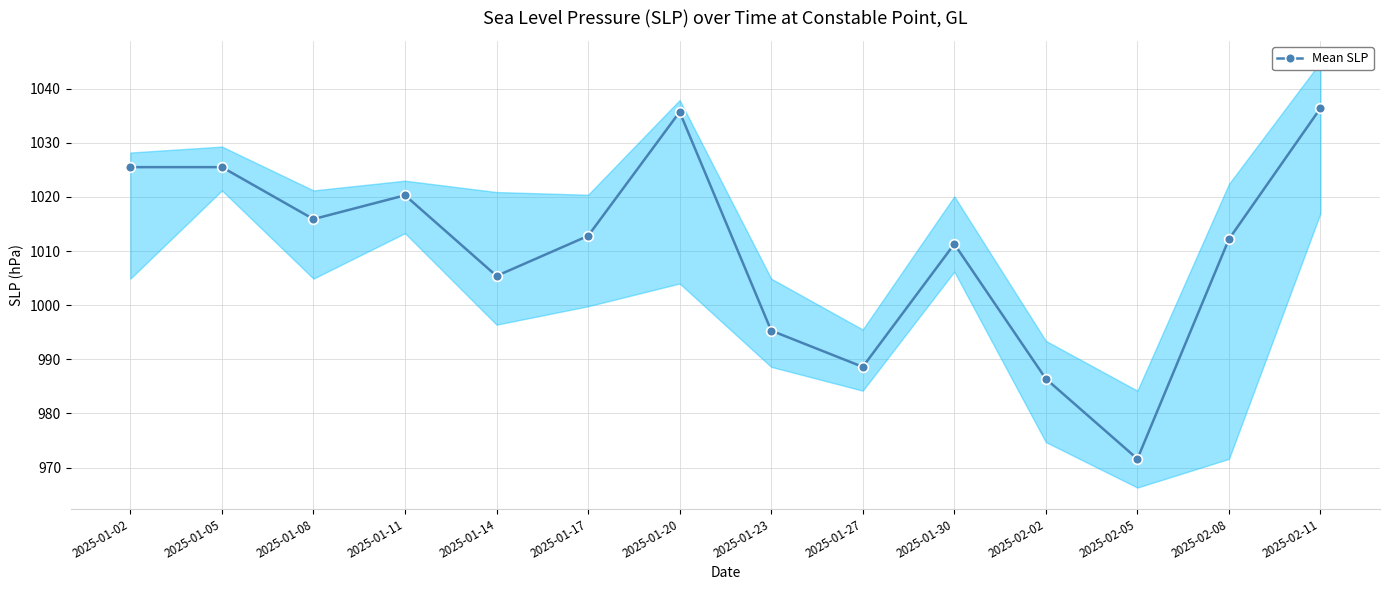

How many lines are shown in the chart?

1